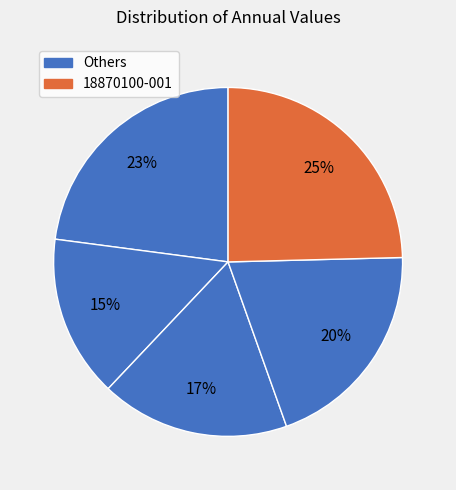

To the nearest percent, what is the average slice percentage?

20%